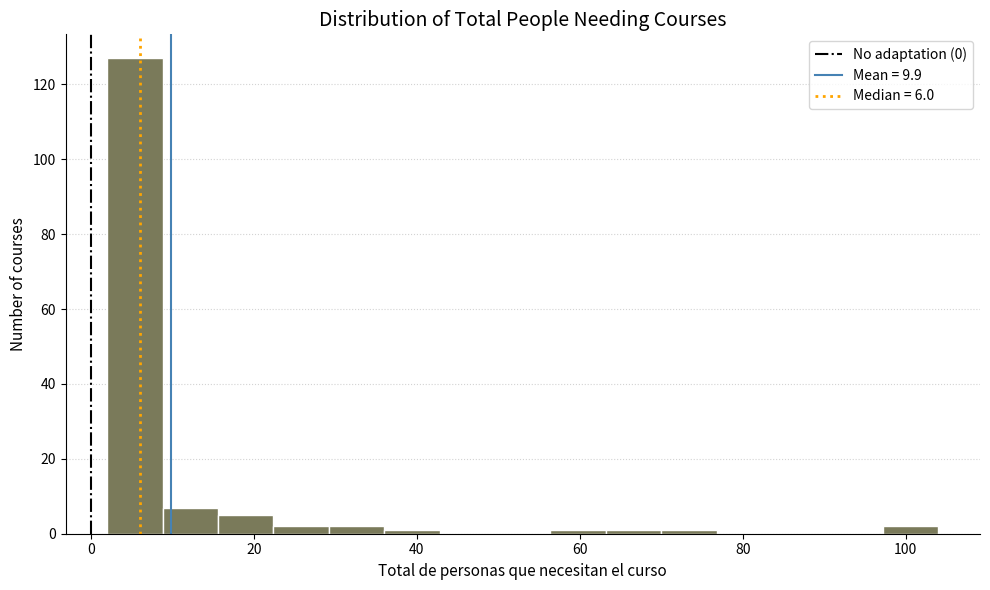

Read against the x-axis, roughly where is the centre of the tallest bar?

6